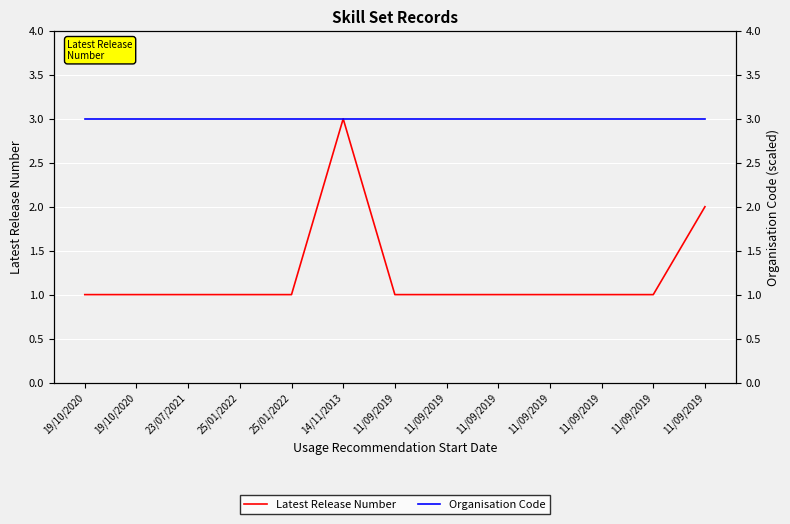

What is the total value across all series at 11/09/2019?

4